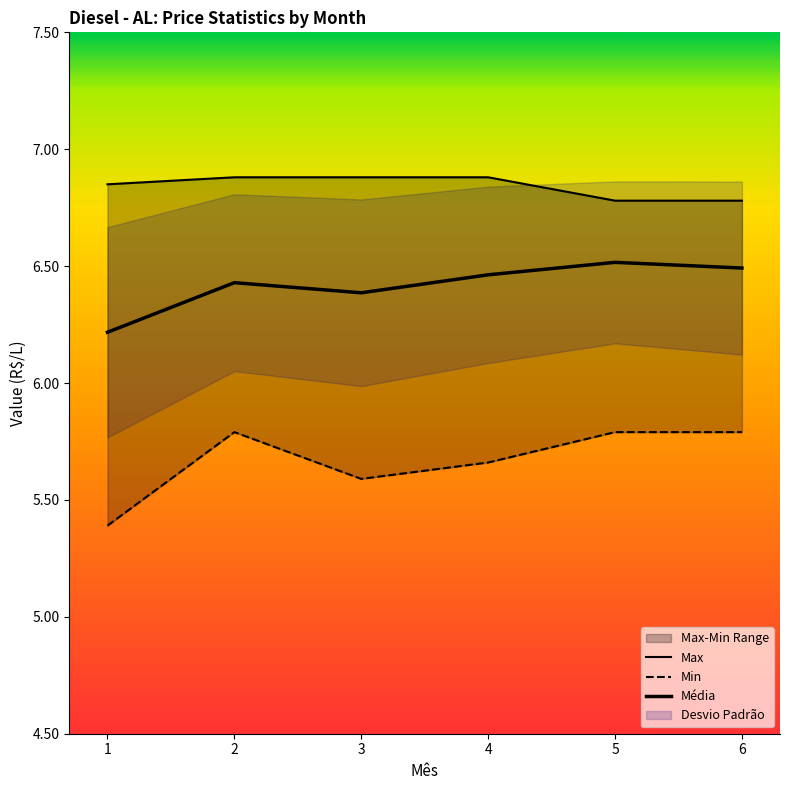

What is the total value across all series at 1?

18.5